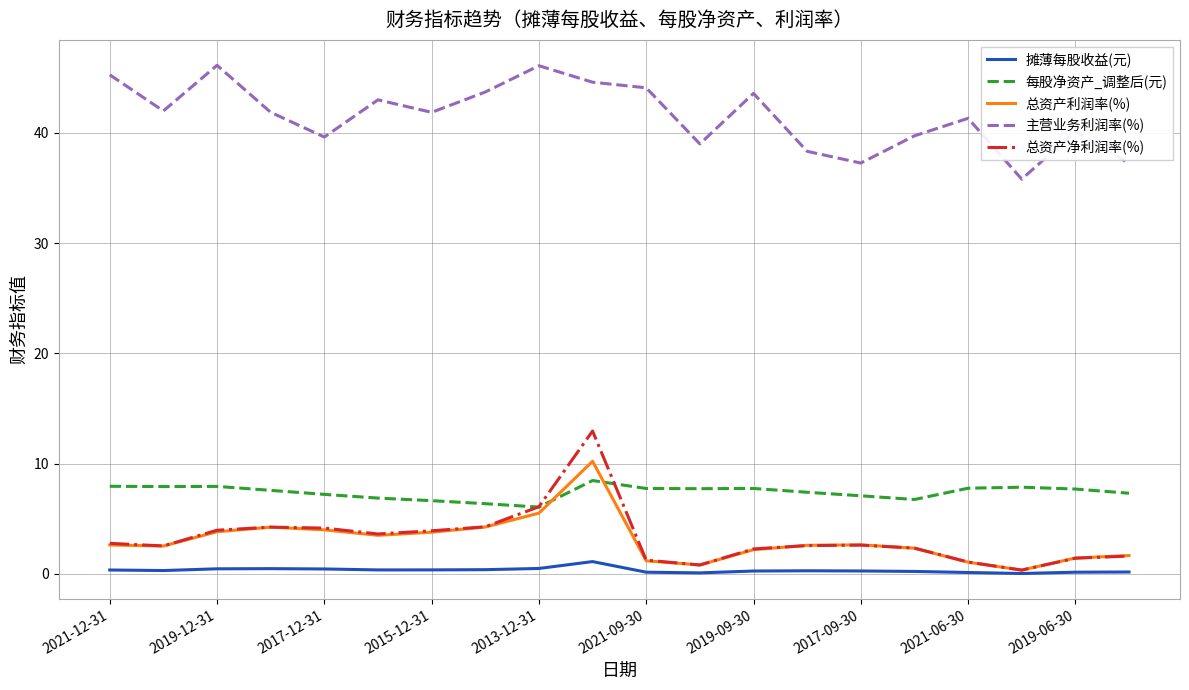

True or false: 总资产净利润率(%) and 主营业务利润率(%) cross at least once.

False